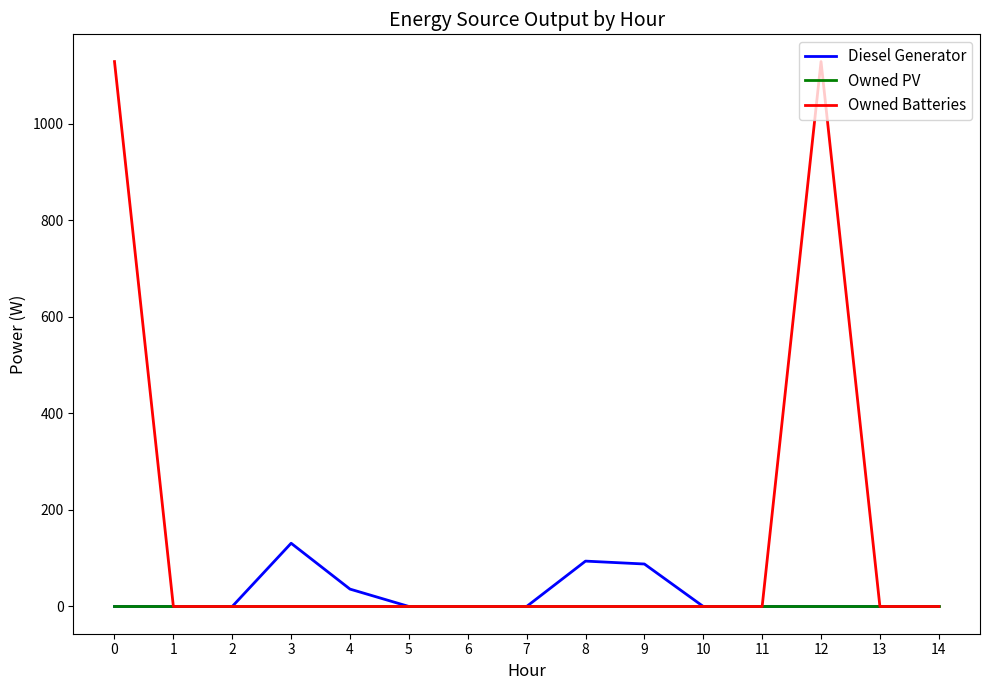

Is this an area chart (filled region under the line)?

No